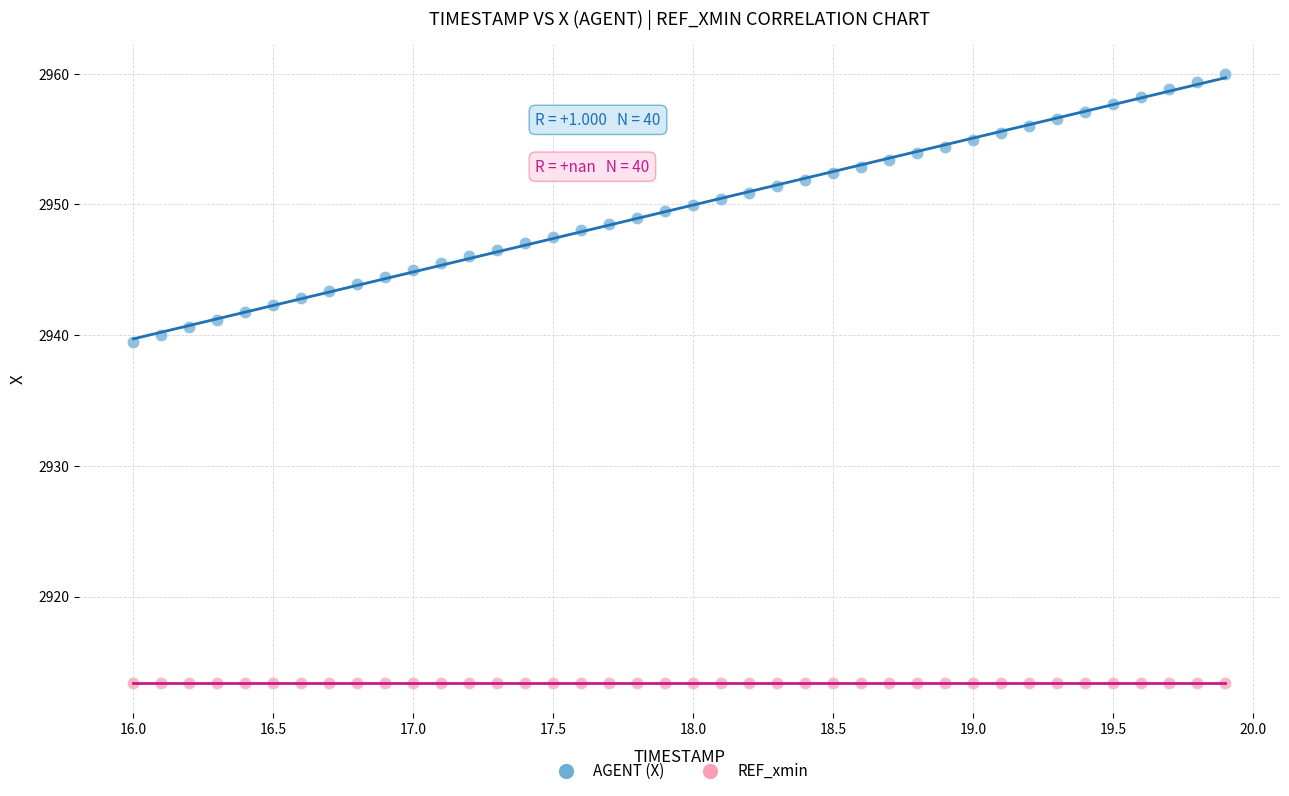

Which series contains the lowest Y value?

REF_xmin